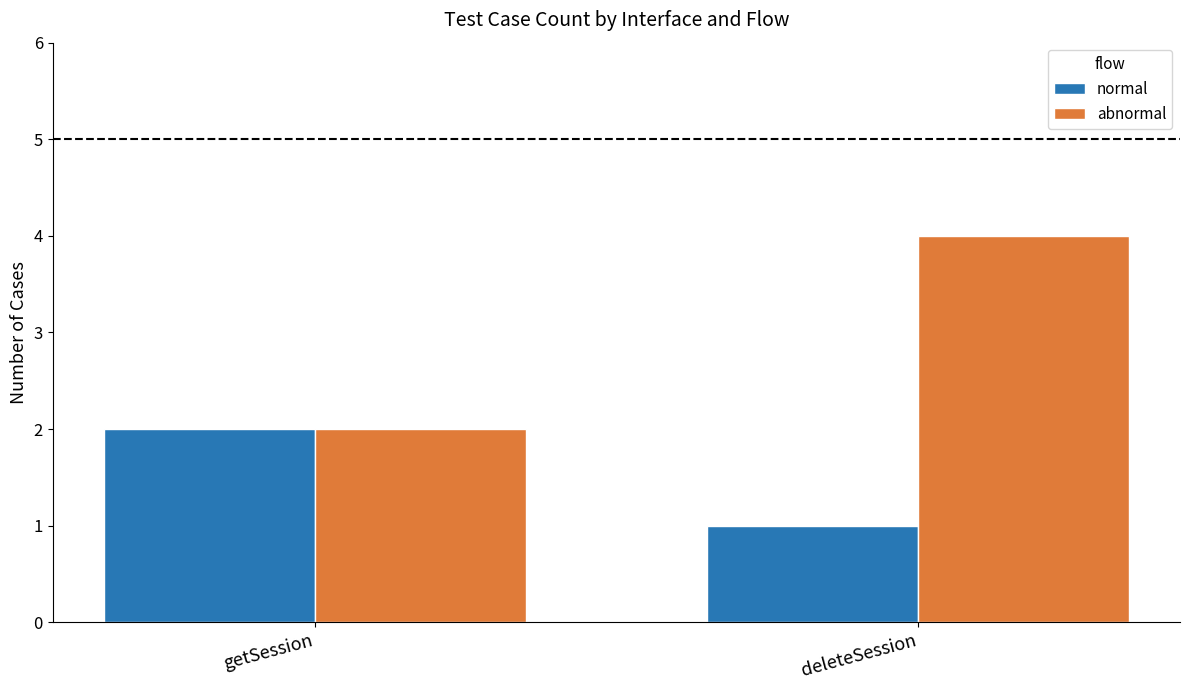

What is the difference between the maximum and minimum values in the abnormal series?

2